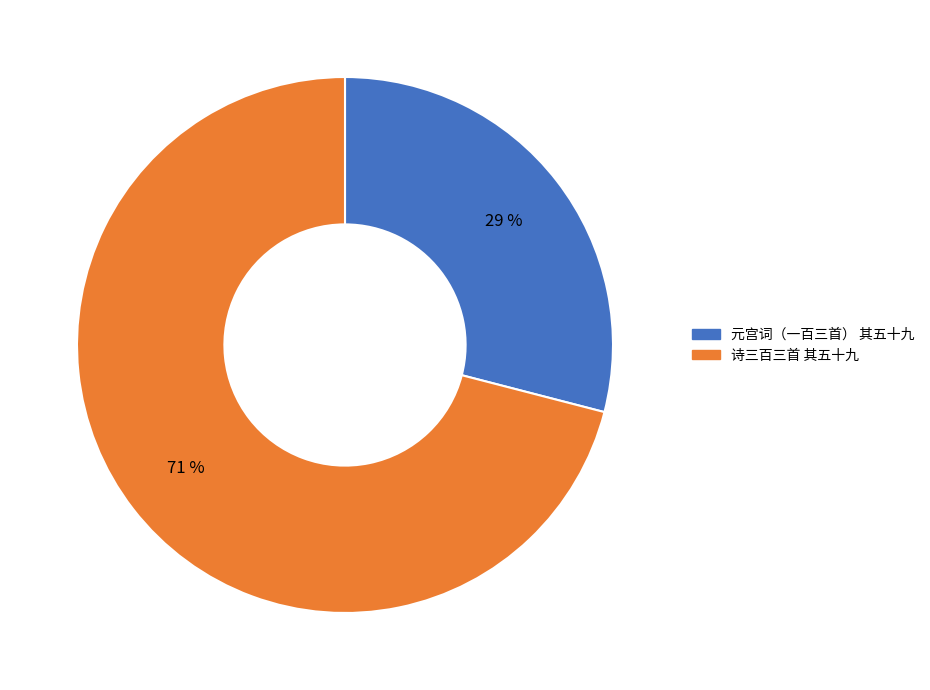

Rank the categories by value from highest to lowest.

诗三百三首 其五十九, 元宫词（一百三首） 其五十九